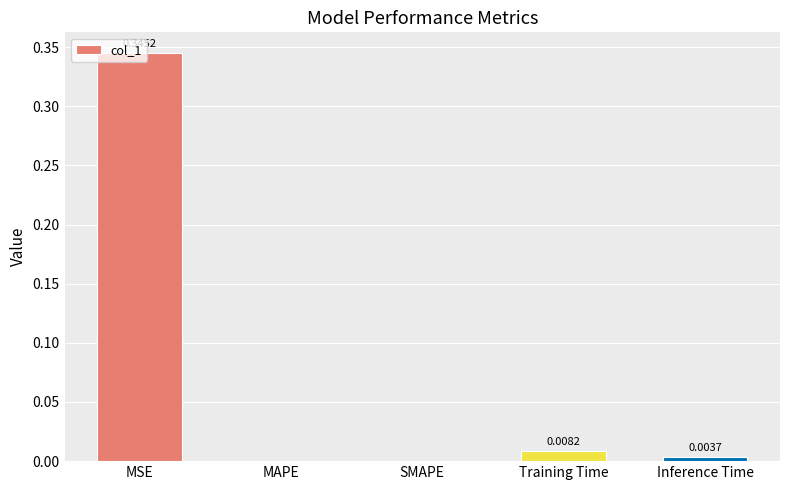

What is the change in value from MSE to MAPE?

-0.3